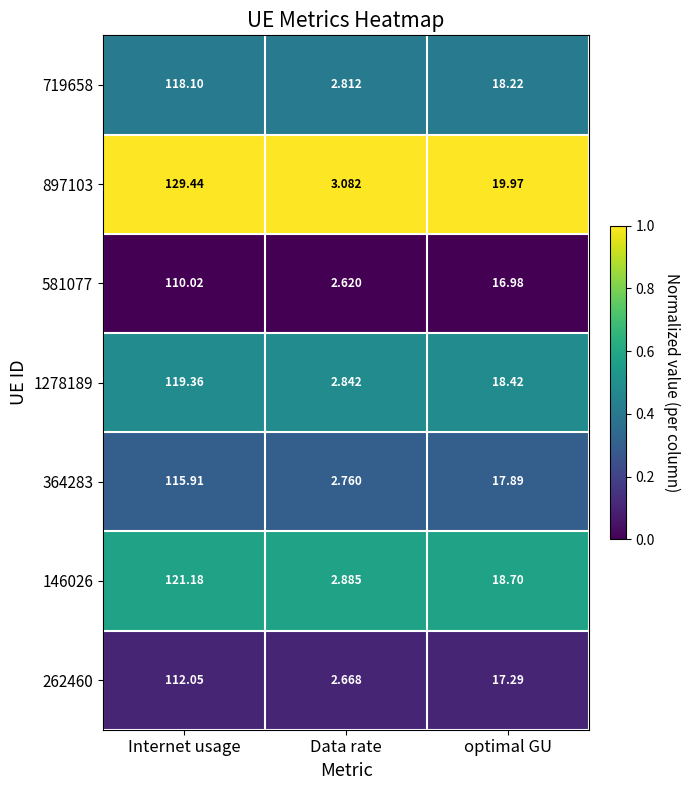

Which category has the highest value across all series?

Internet usage